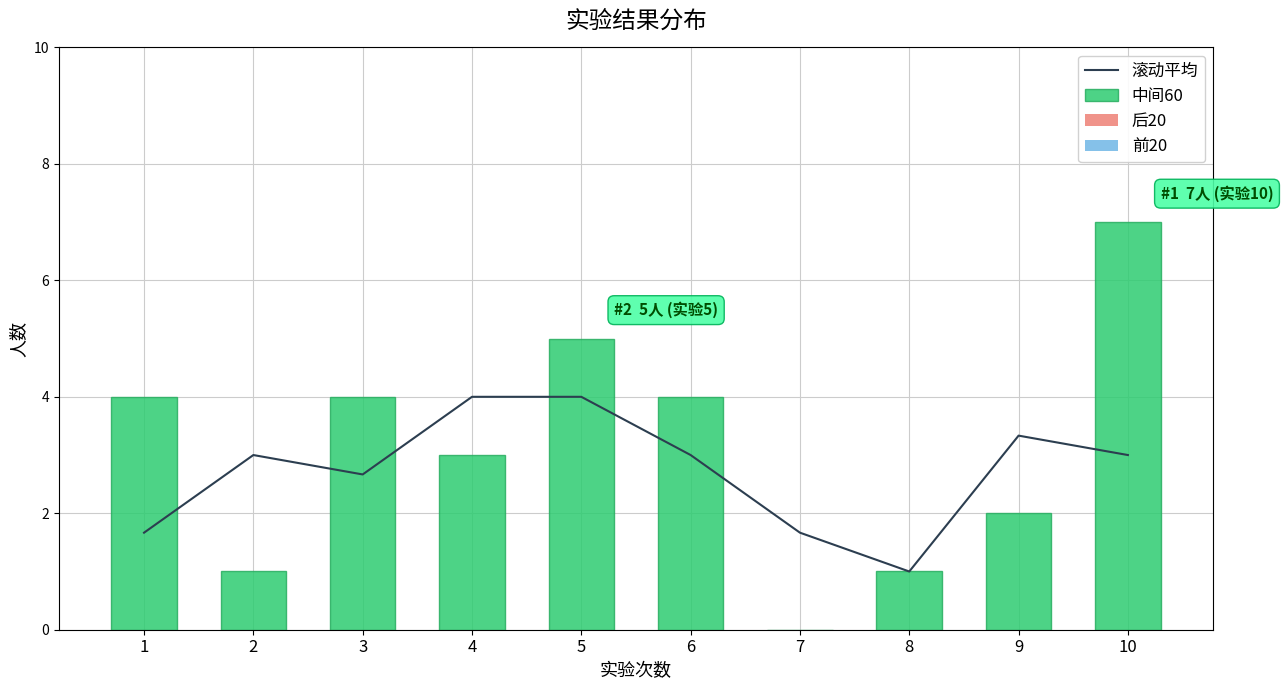

What is the total value across all series at 2?

4.0